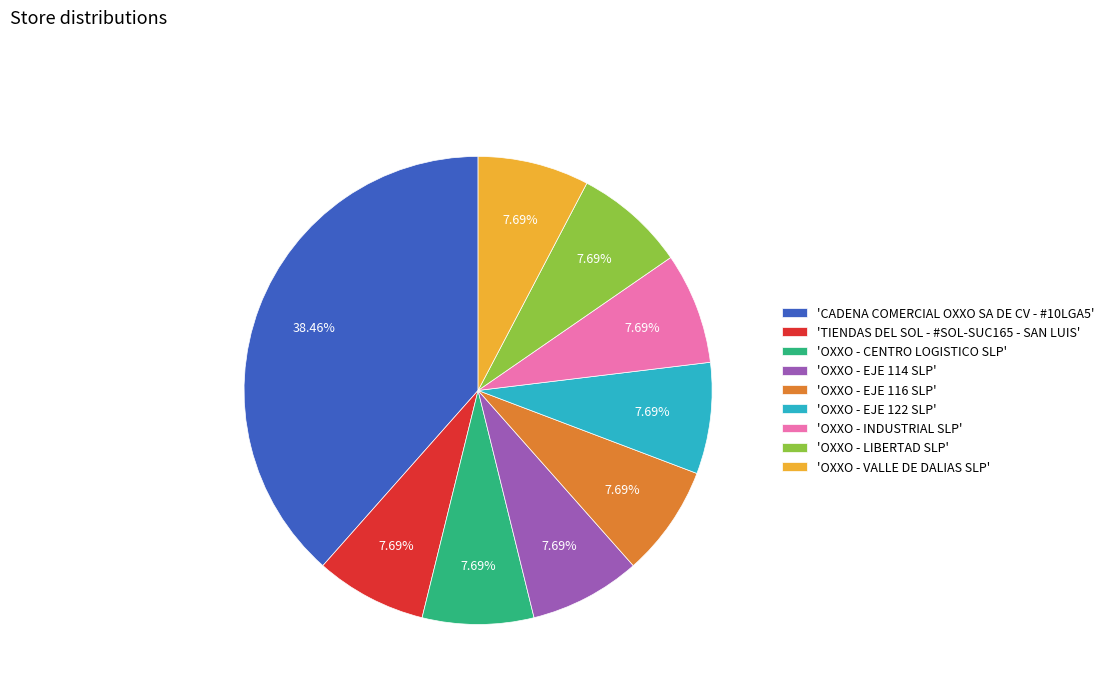

Between 'OXXO - CENTRO LOGISTICO SLP' and 'CADENA COMERCIAL OXXO SA DE CV - #10LGA5', which is larger?

'CADENA COMERCIAL OXXO SA DE CV - #10LGA5'